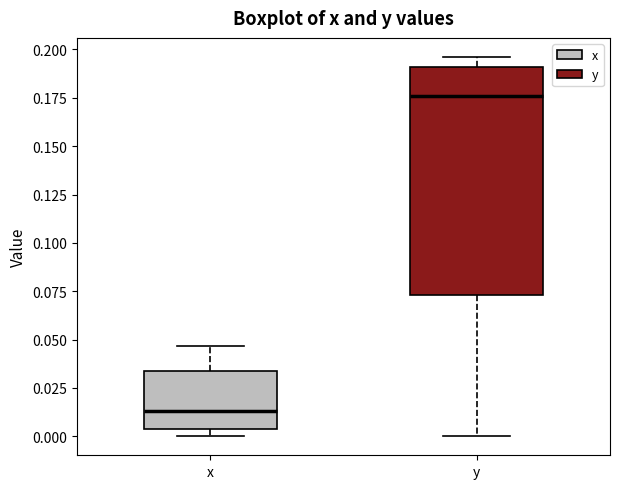

Reading left to right, transcribe this box plot: for each box, give where its median line is, the range the box spans, and where its two whiskers end, as read against the y-axis. The values are not printed on the chart, so give them approximately, as read against the axis.

x: median 0.015, box 0.005 to 0.035, whiskers 0.000 to 0.045
y: median 0.175, box 0.075 to 0.190, whiskers 0.000 to 0.195